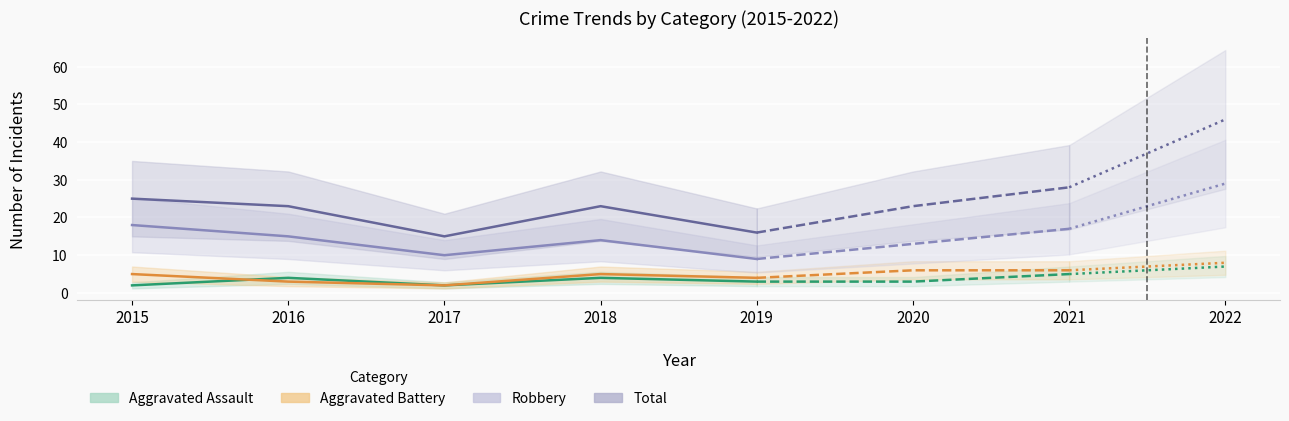

Which series changed the most between 2016 and 2017?

Total